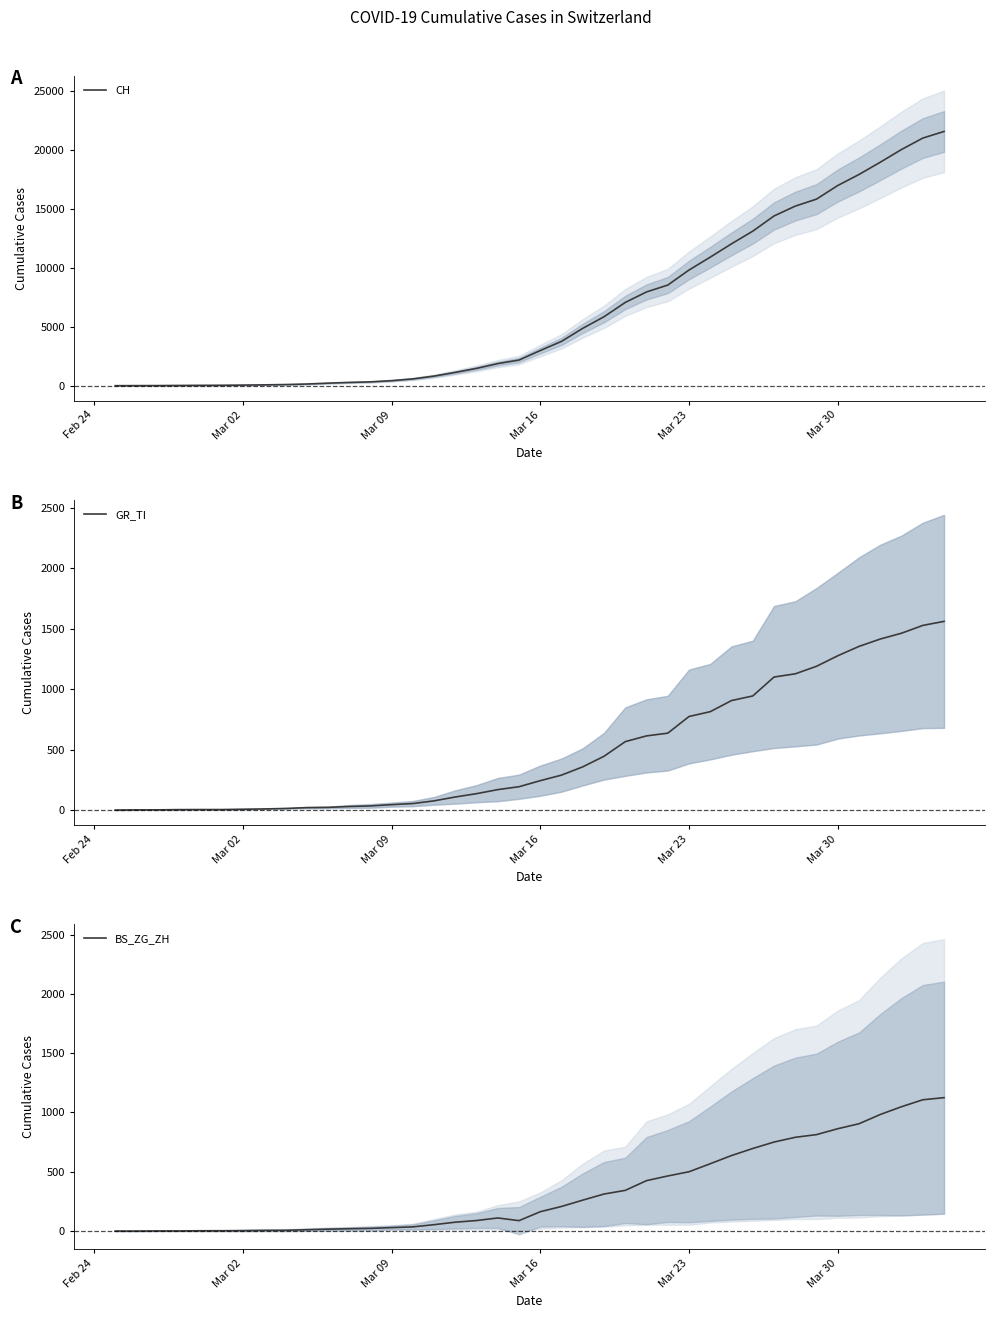

Rank the series by their maximum value, from lowest to highest.

BS_ZG_ZH, GR_TI, CH